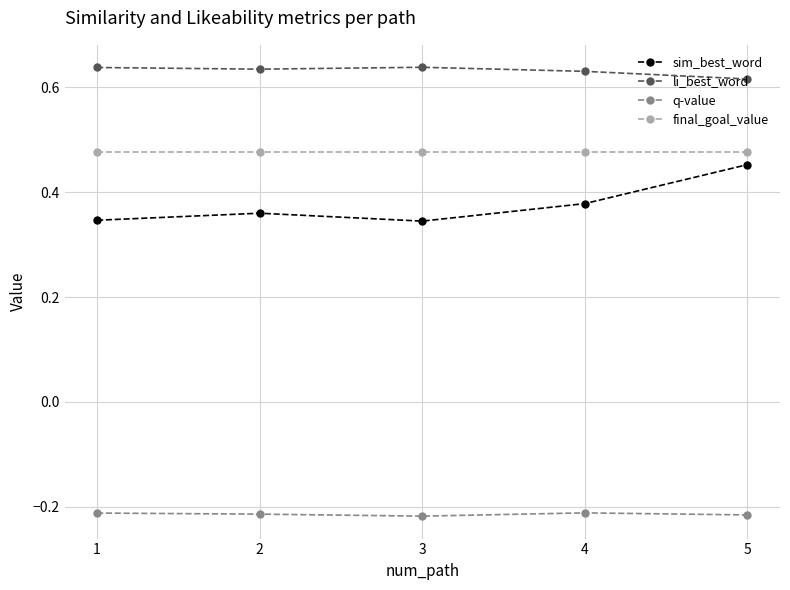

How many sim_best_word values are between 0 and 1?

5